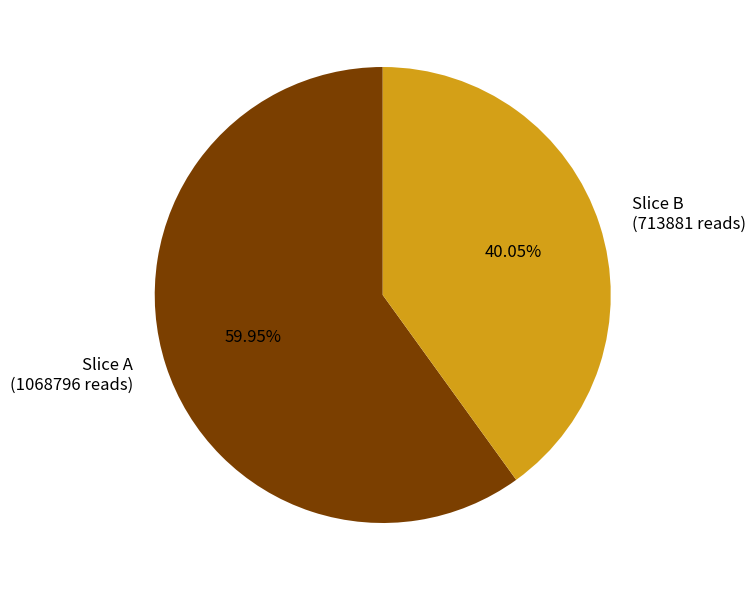

What is the ratio of the value at Slice B (713881 reads) to the value at Slice A (1068796 reads)?

0.7